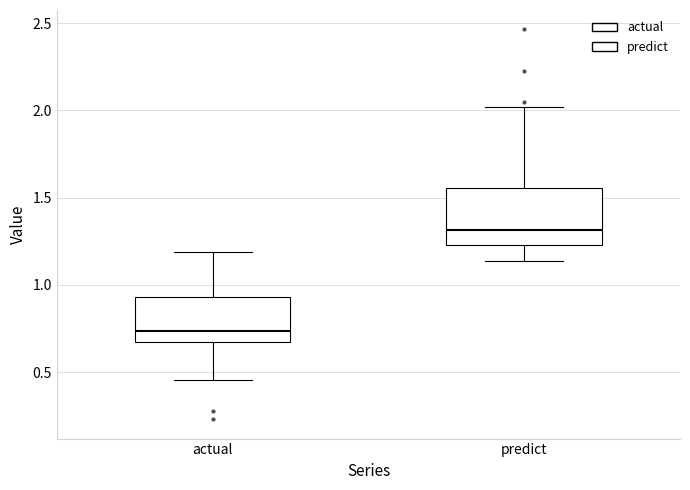

Reading left to right, read every box against the y-axis: the position of its median line, the range the box covers, and the ends of its whiskers. The values are not printed on the chart, so give them approximately, as read against the axis.

actual: median 0.75, box 0.70 to 0.95, whiskers 0.45 to 1.20
predict: median 1.30, box 1.25 to 1.55, whiskers 1.15 to 2.00